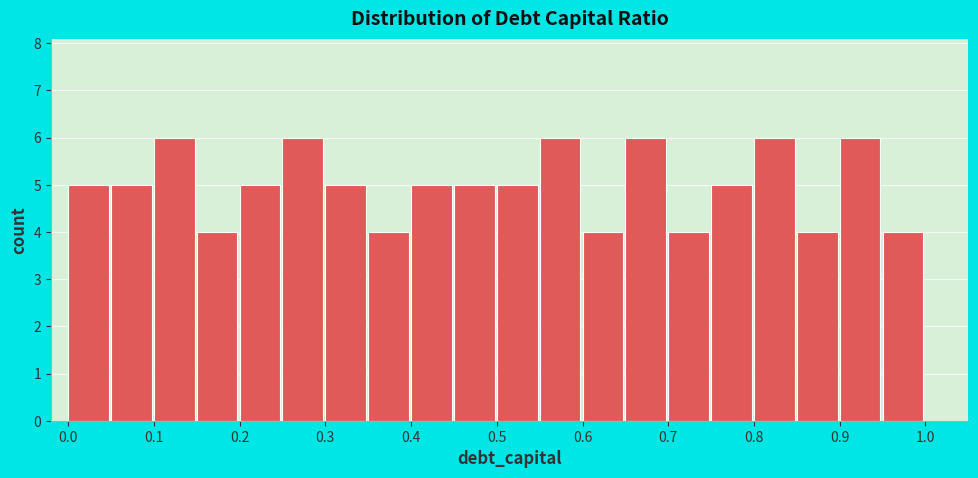

Reading left to right, list every bar in this chart as the range it spans on the x-axis followed by its height. The values are not printed on the chart, so give them approximately, as read against the axis.

0.00 to 0.05: 5
0.05 to 0.10: 5
0.10 to 0.15: 6
0.15 to 0.20: 4
0.20 to 0.25: 5
0.25 to 0.30: 6
0.30 to 0.35: 5
0.35 to 0.40: 4
0.40 to 0.45: 5
0.45 to 0.50: 5
0.50 to 0.55: 5
0.55 to 0.60: 6
0.60 to 0.65: 4
0.65 to 0.70: 6
0.70 to 0.75: 4
0.75 to 0.80: 5
0.80 to 0.85: 6
0.85 to 0.90: 4
0.90 to 0.95: 6
0.95 to 1.00: 4